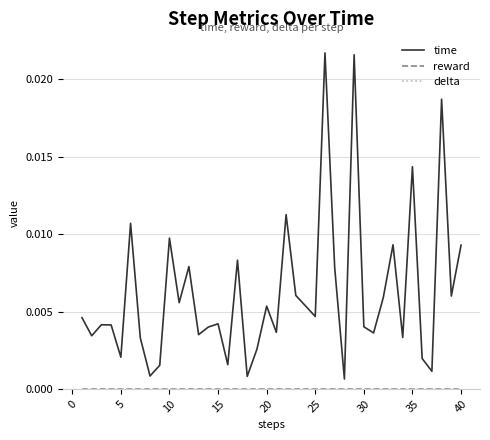

Is this an area chart (filled region under the line)?

No